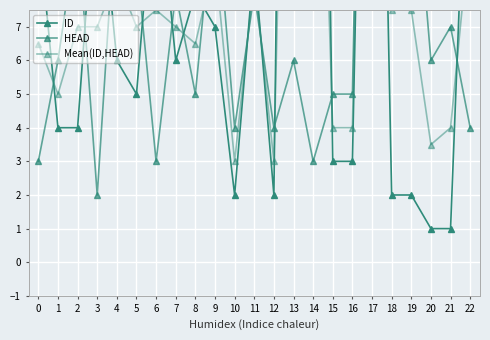

Which series changed the most between 6 and 10?

ID